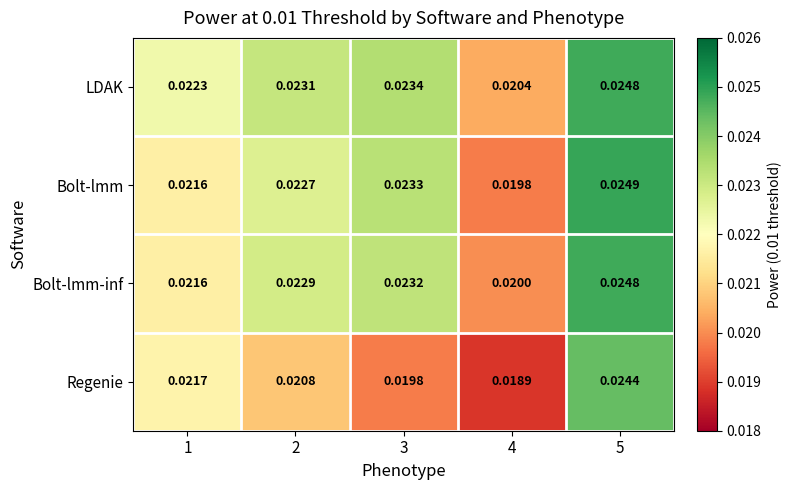

Is the value of Bolt-lmm-inf at 4 greater than the value of Regenie at 5?

No